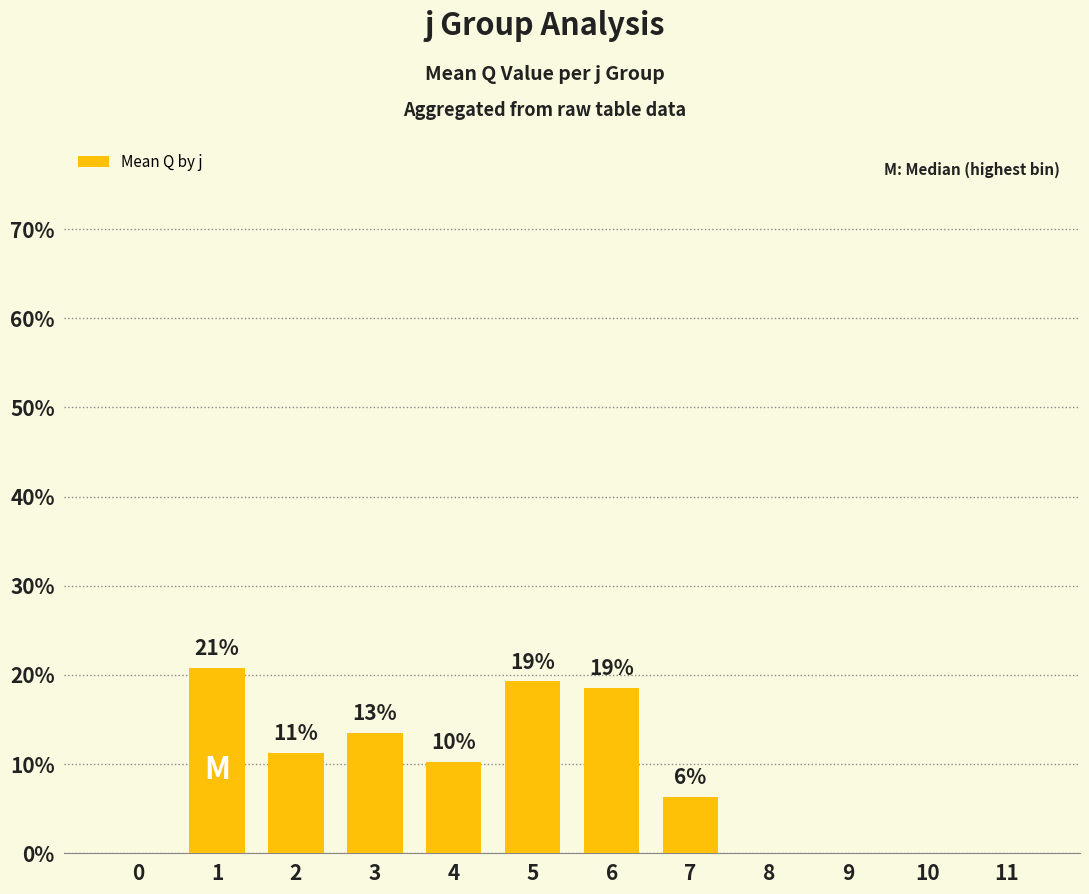

What is the ratio of the value at 3 to the value at 1?

0.6